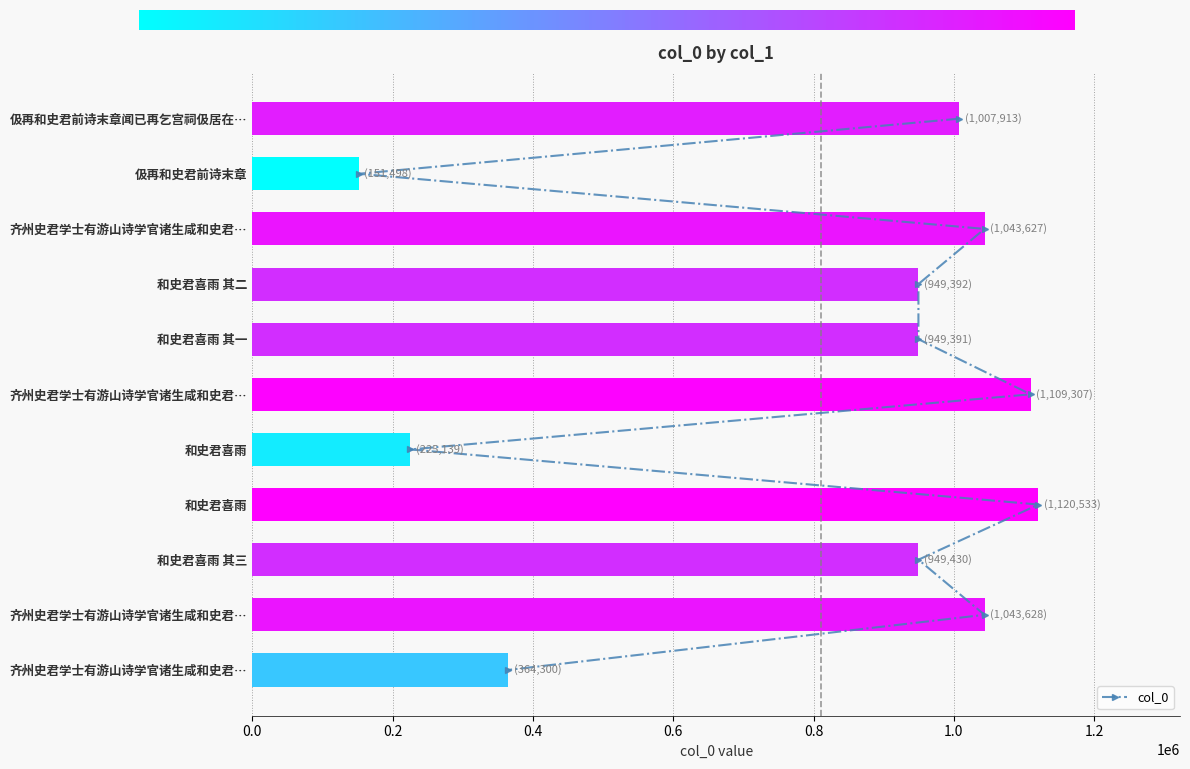

The value at 齐州史君学士有游山诗学官诸生咸和史君… is 573438. True or false?

False